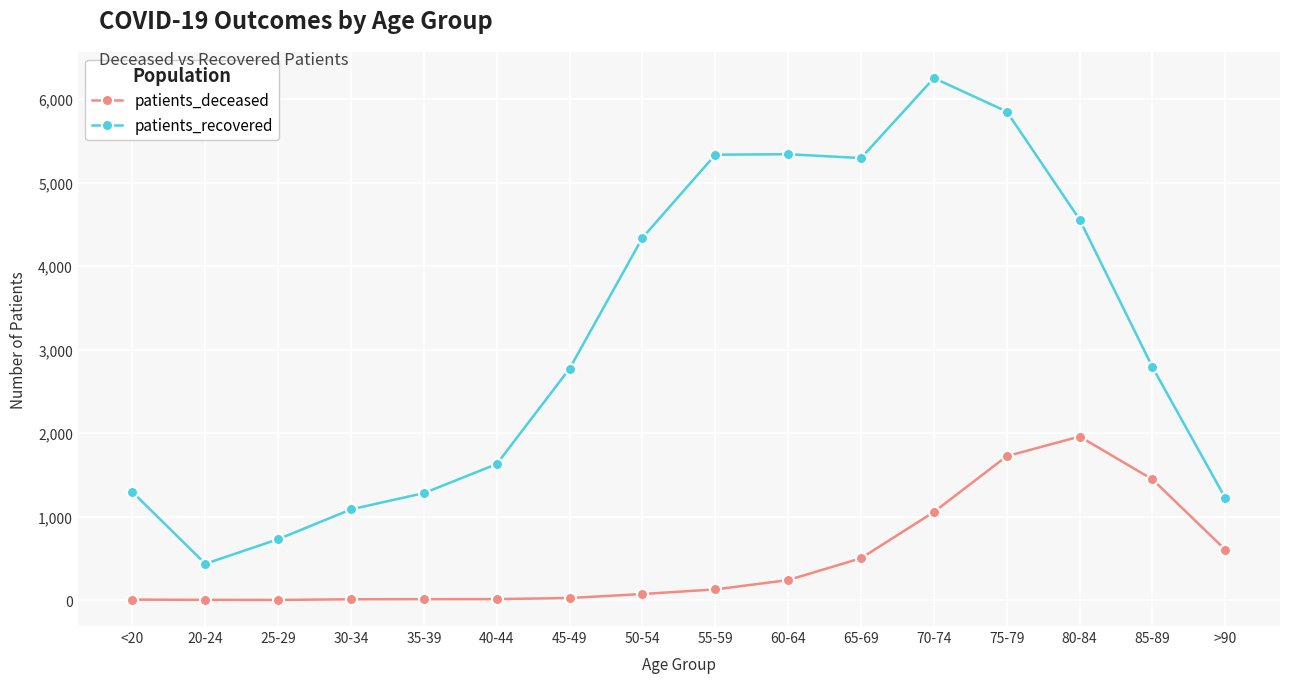

Which series changed the most between 70-74 and 85-89?

patients_recovered